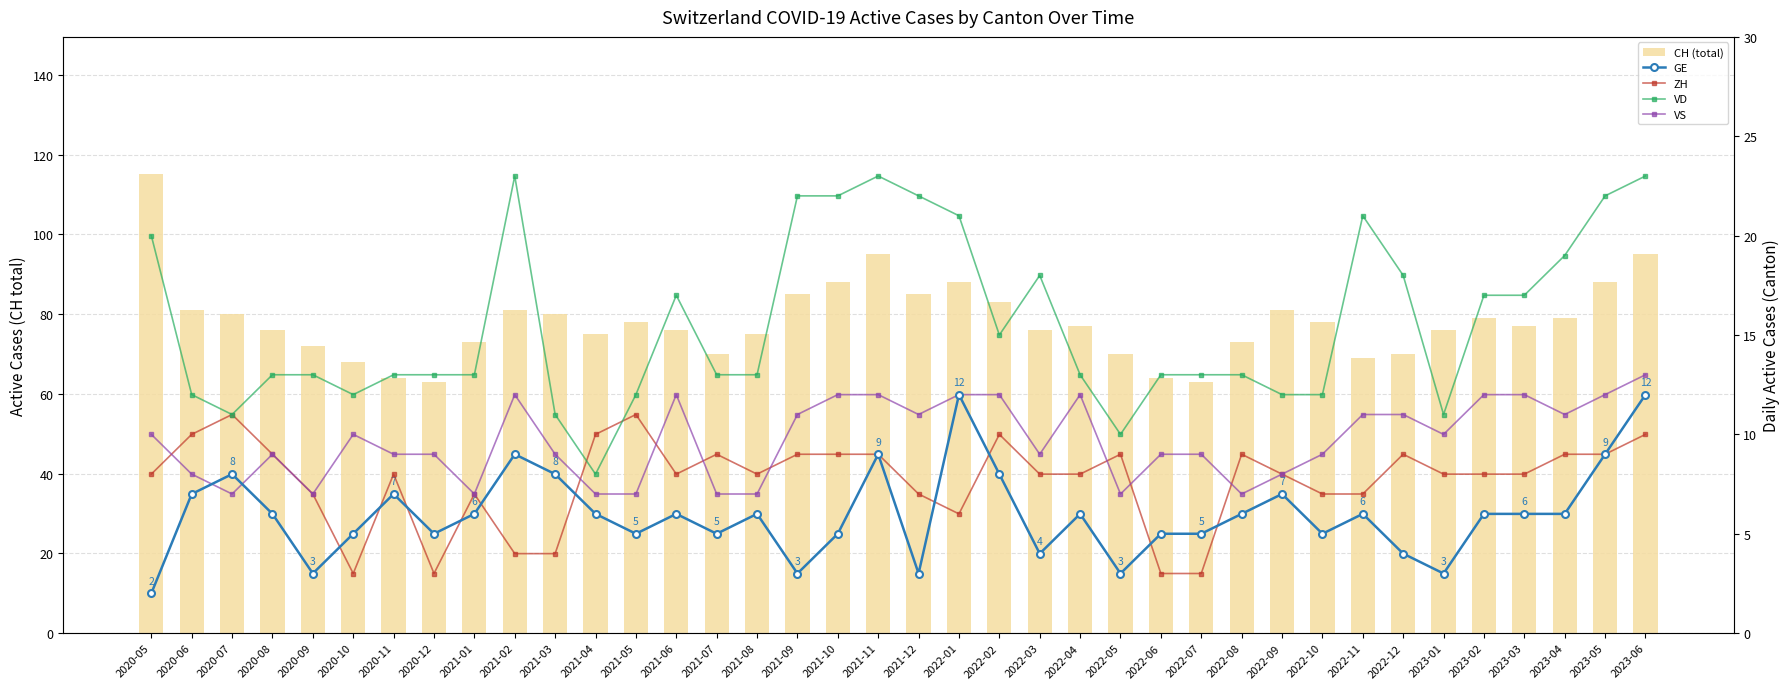

Rank the categories by GE value from highest to lowest.

2022-01, 2023-06, 2021-02, 2021-11, 2023-05, 2020-07, 2021-03, 2022-02, 2020-06, 2020-11, 2022-09, 2020-08, 2021-01, 2021-04, 2021-06, 2021-08, 2022-04, 2022-08, 2022-11, 2023-02, 2023-03, 2023-04, 2020-10, 2020-12, 2021-05, 2021-07, 2021-10, 2022-06, 2022-07, 2022-10, 2022-03, 2022-12, 2020-09, 2021-09, 2021-12, 2022-05, 2023-01, 2020-05